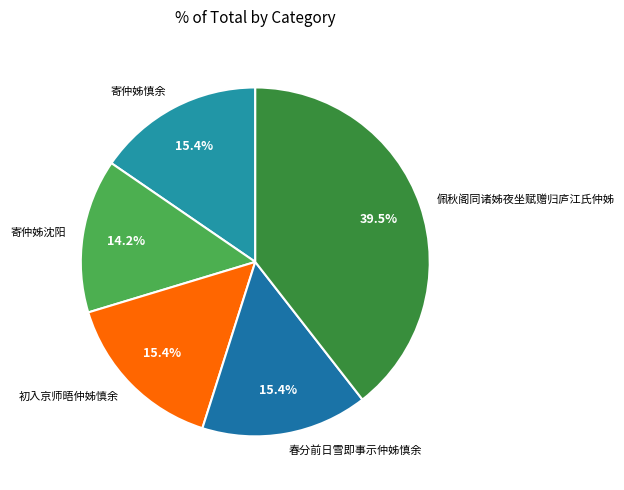

To the nearest percent, what percentage of the pie is 初入京师晤仲姊慎余?

15%